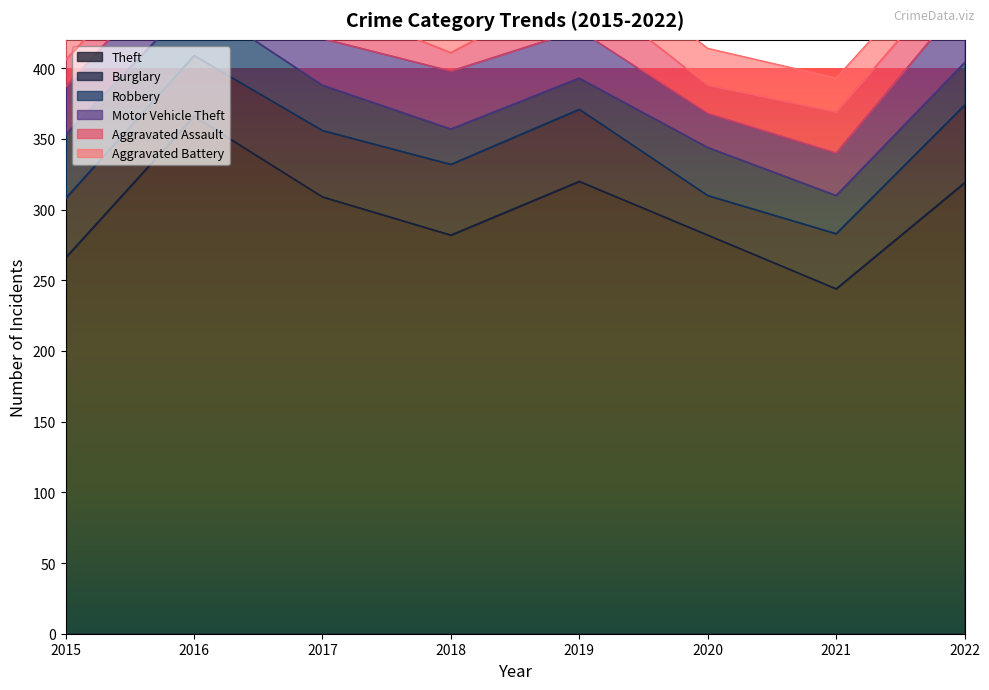

How many data points in Theft are above 309?

3